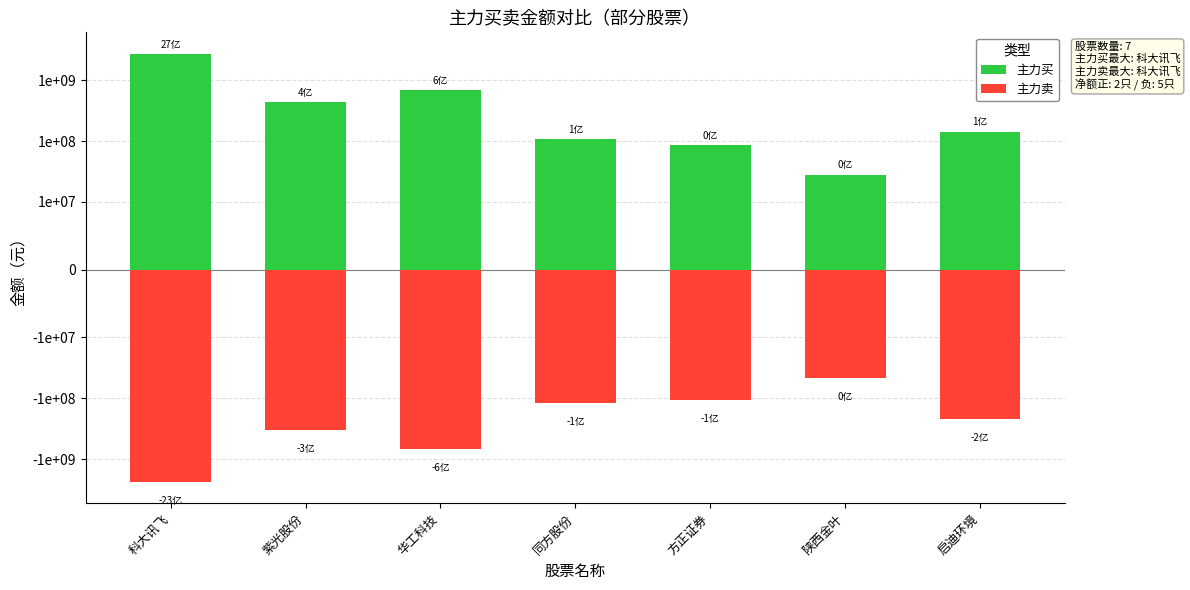

At 紫光股份, list the series in order from smallest to largest.

主力卖, 主力买